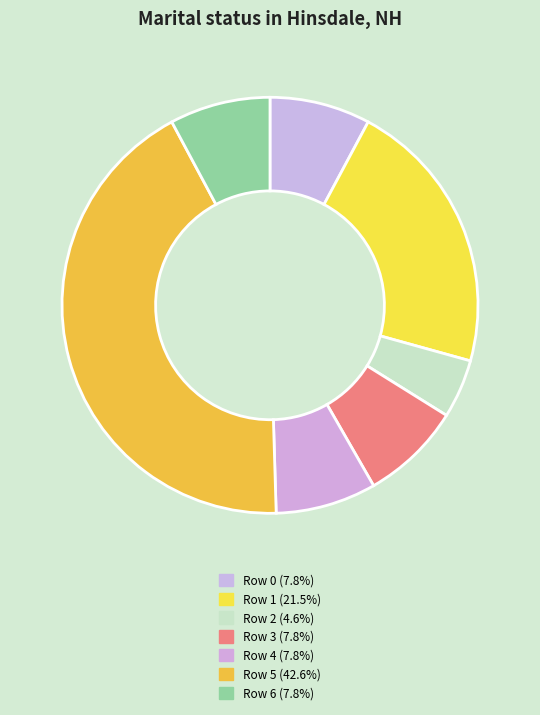

How many slices are in this pie chart?

7